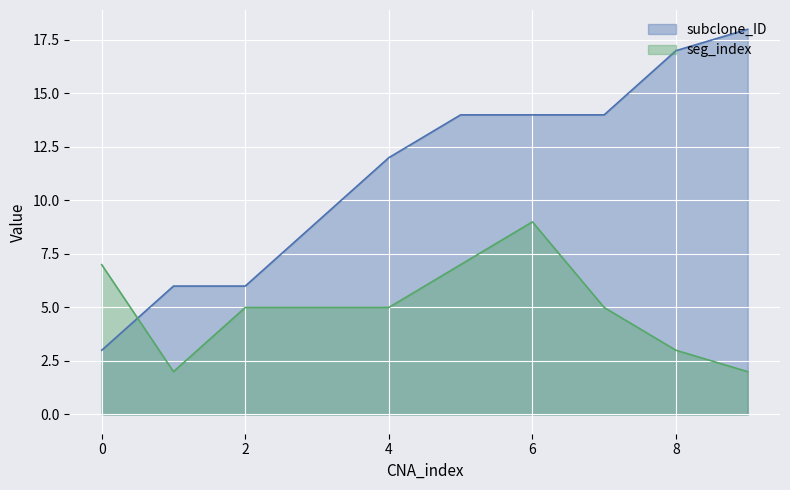

The subclone_ID series shows 25 at 7. True or false?

False